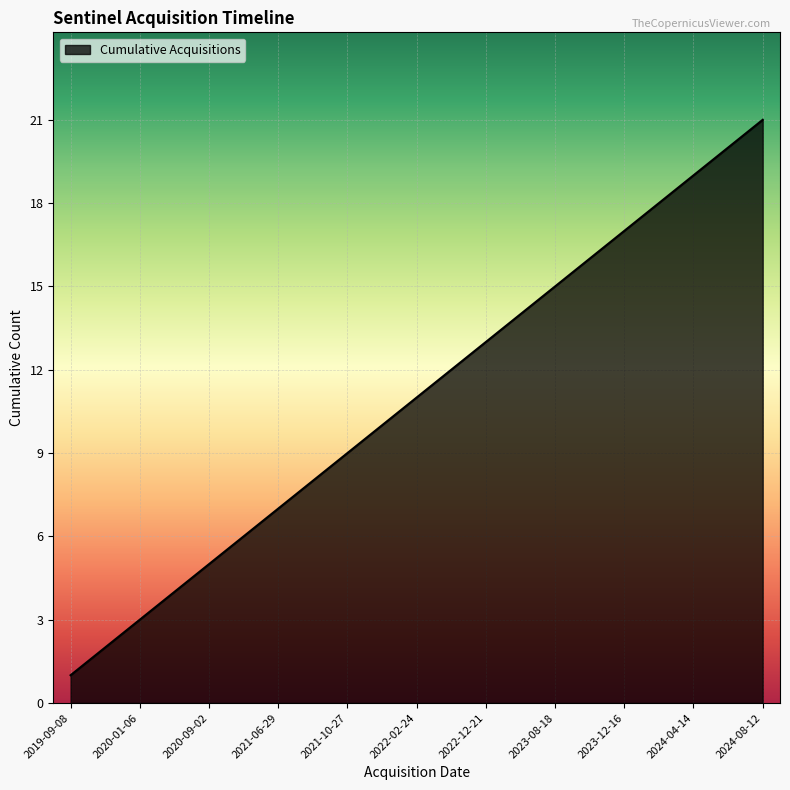

What is the maximum value shown in the chart?

21